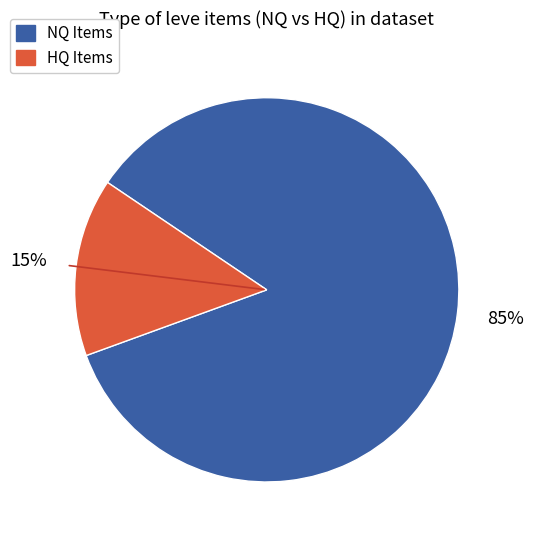

How many slices are in this pie chart?

2